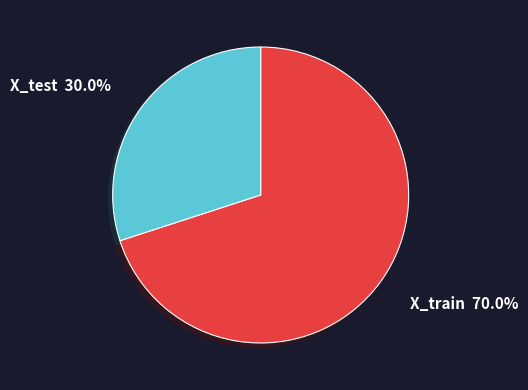

The X_test slice represents 42% of the pie. True or false?

False